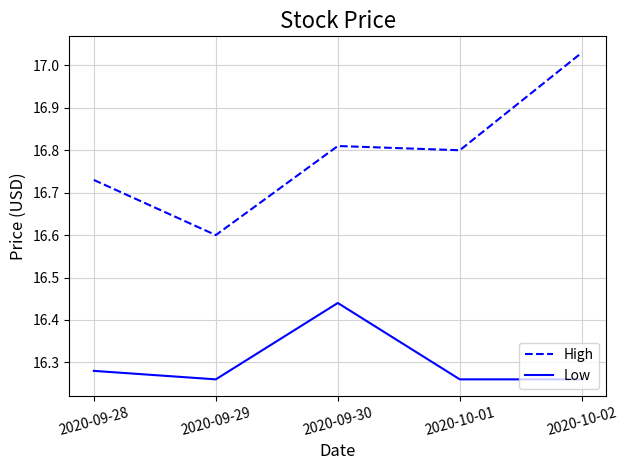

Which category has the highest value in the Low series?

2020-09-30